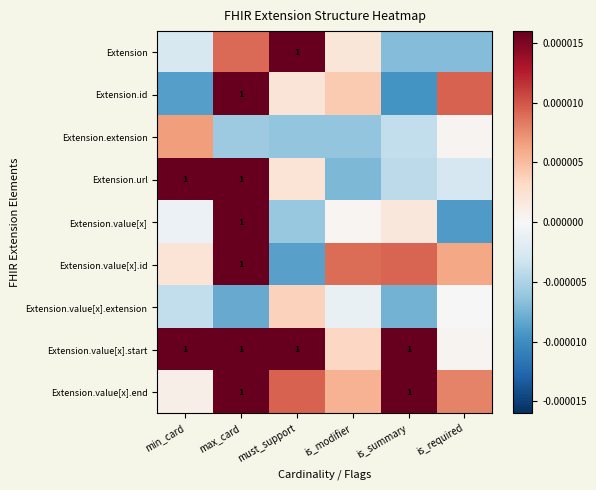

At which category is the sum across all series the highest?

max_card